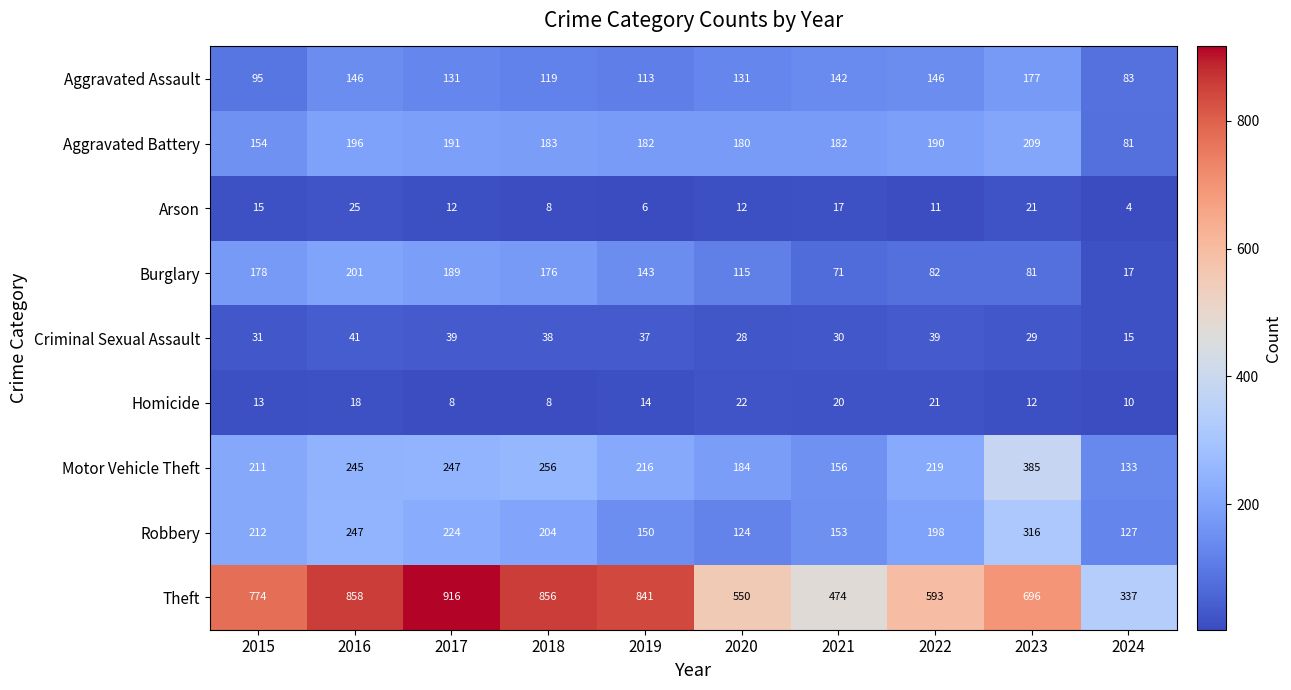

How many categories are shown in the chart?

10